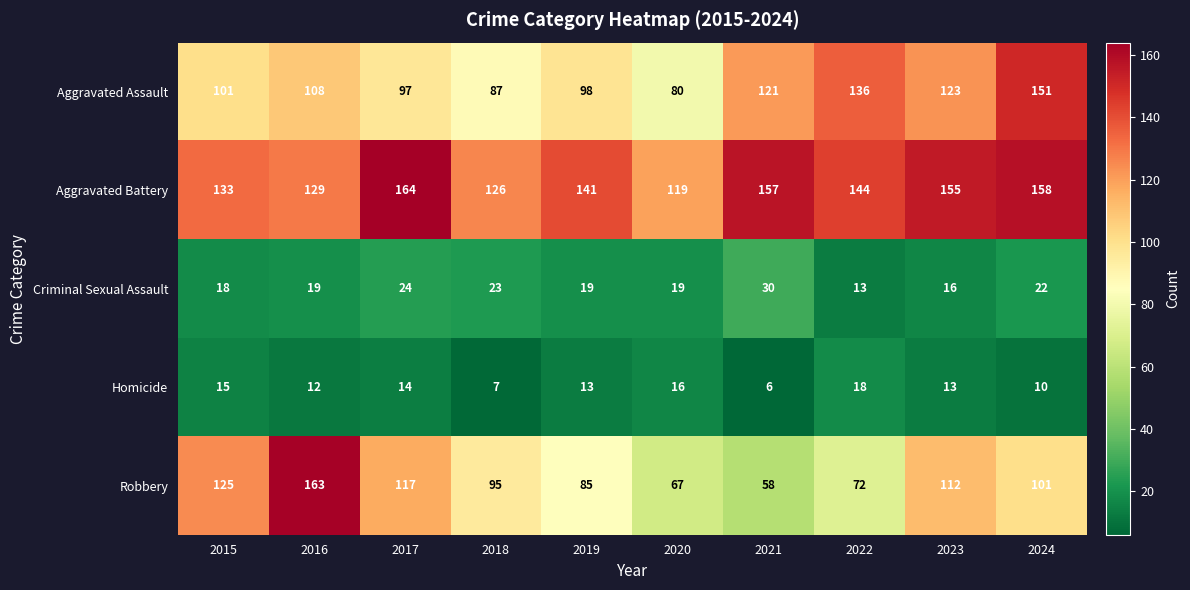

At which category is the sum across all series the highest?

2024